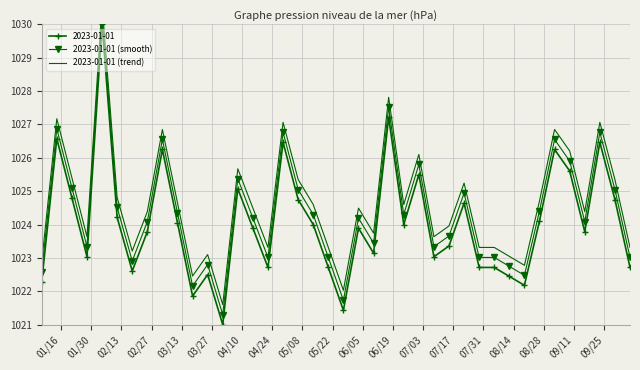

True or false: 2023-01-01 has more than 2 interior local peaks.

True